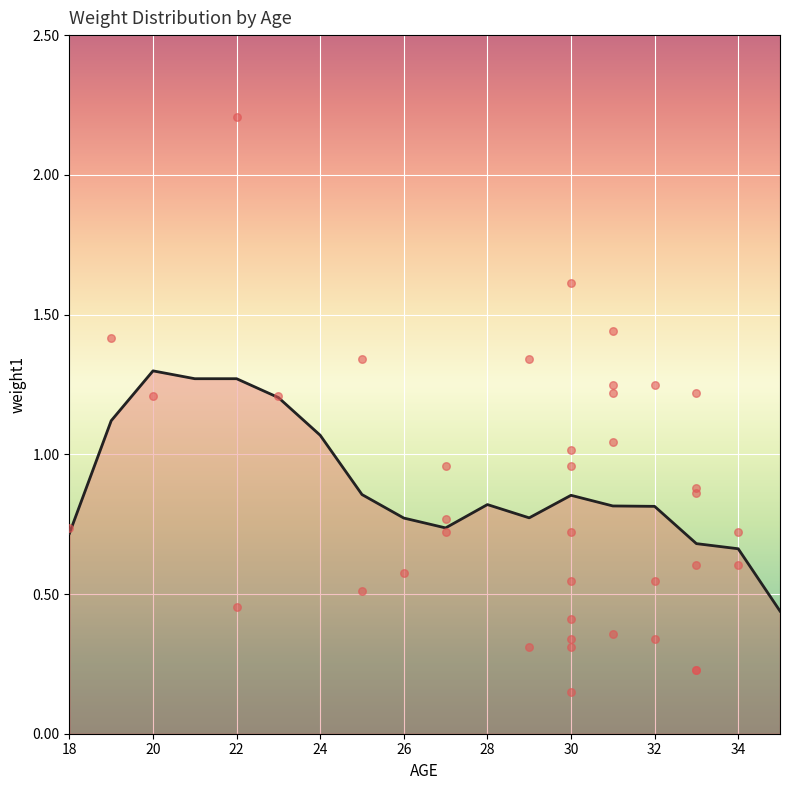

Which has a higher value, 30 or 28?

30